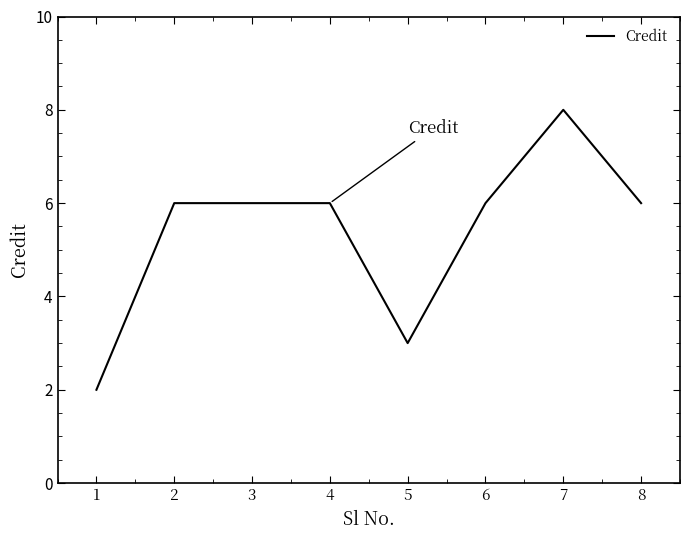

What is the difference between the maximum and minimum values?

6